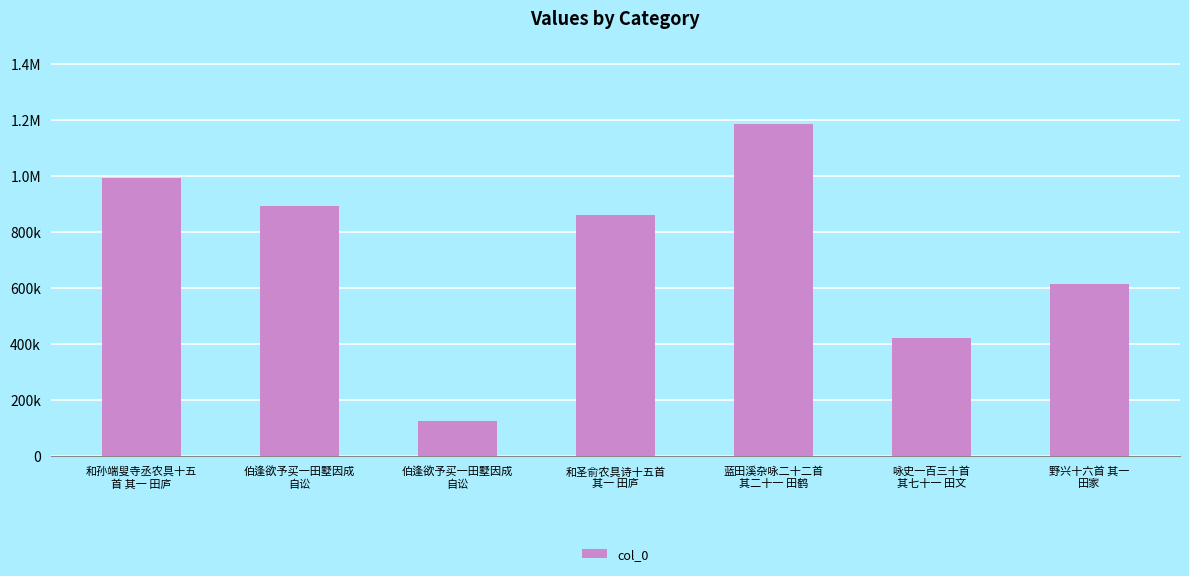

Read the value at 伯逢欲予买一田墅因成
自讼.

892372